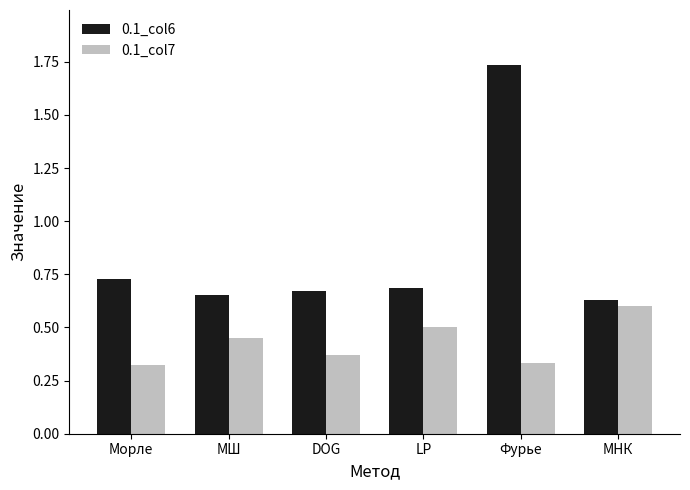

Which category has the highest value across all series?

Фурье